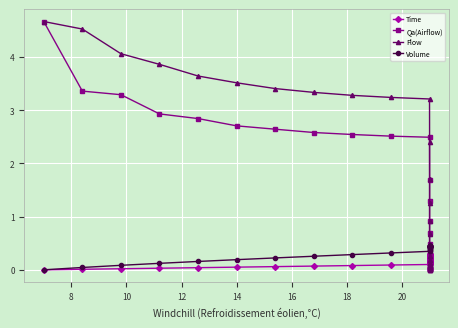

How many data points does each series have?

31